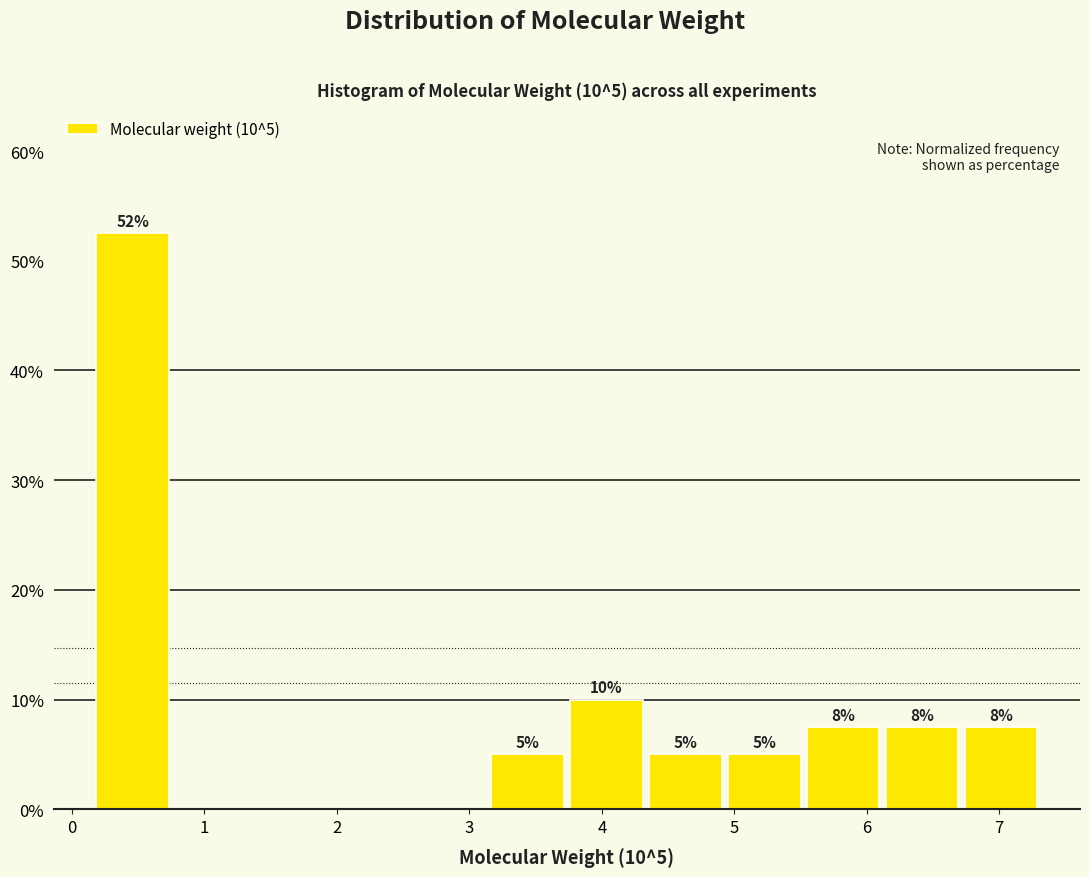

Over which range of the x-axis is the bar tallest?

0.2 to 0.8